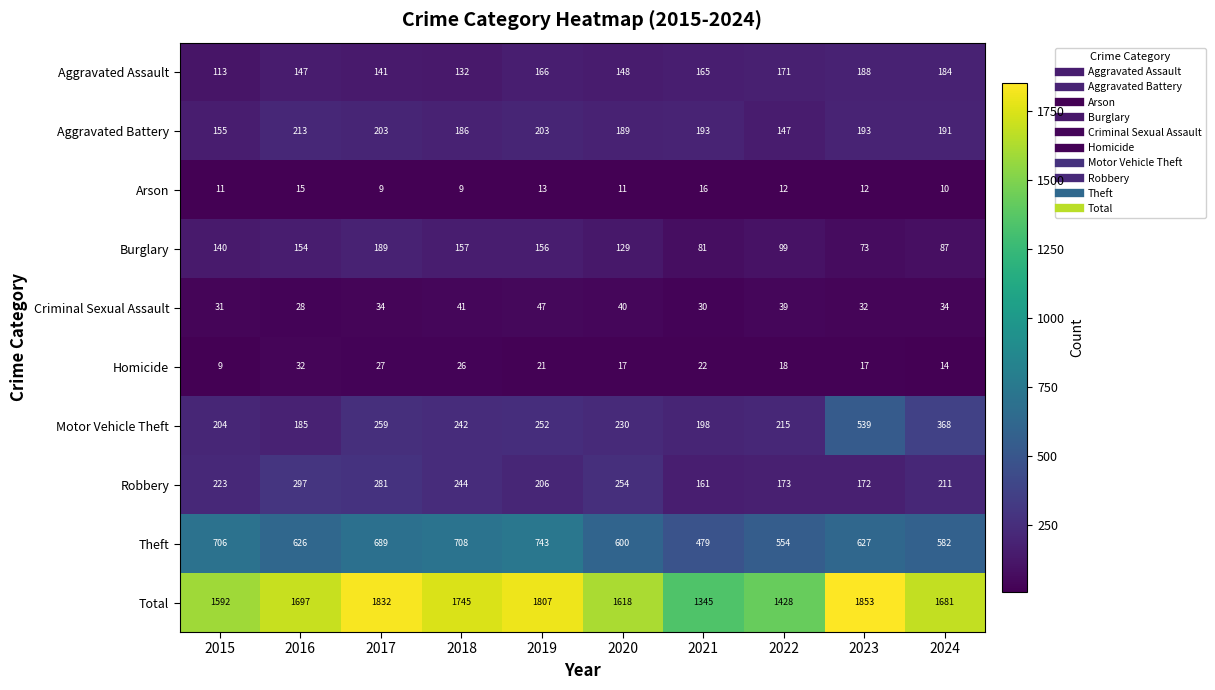

Which series has the largest total across all categories?

Total